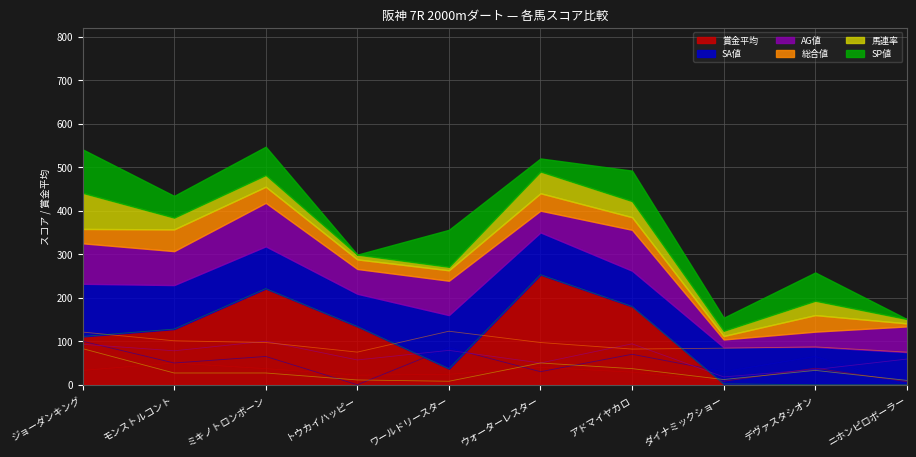

What is the sum of the SA値 values at ワールドリースター and ダイナミックショー?

207